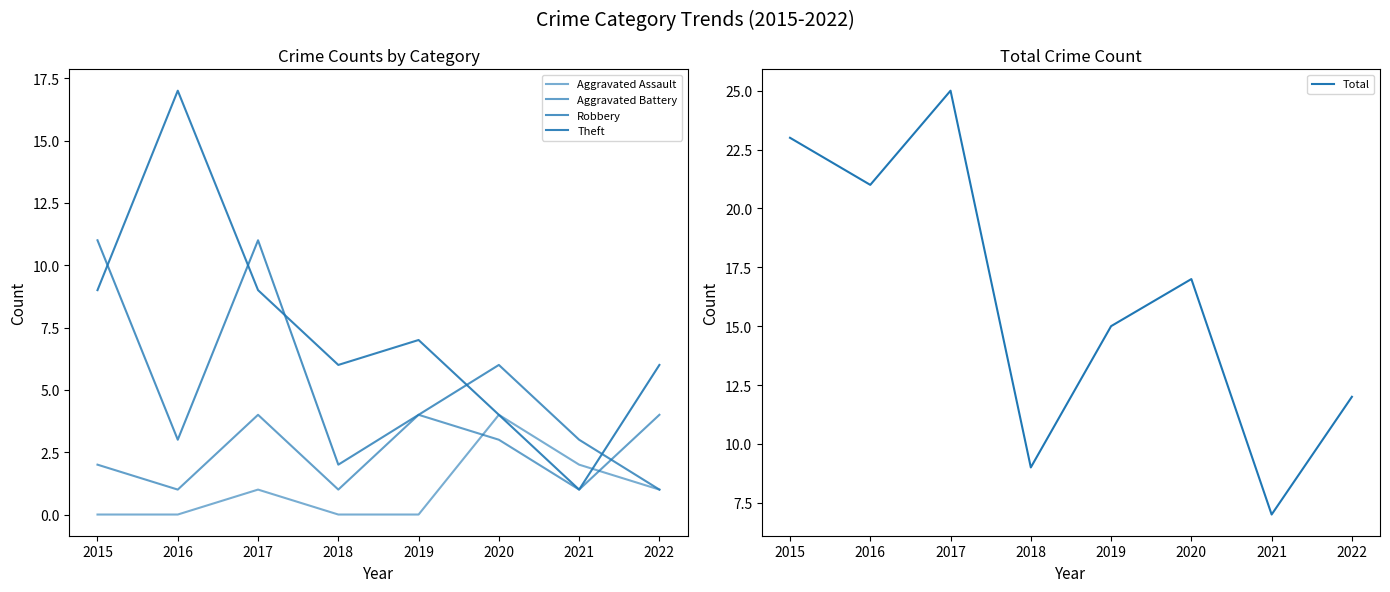

The value of Aggravated Battery at 2018 is 2. True or false?

False